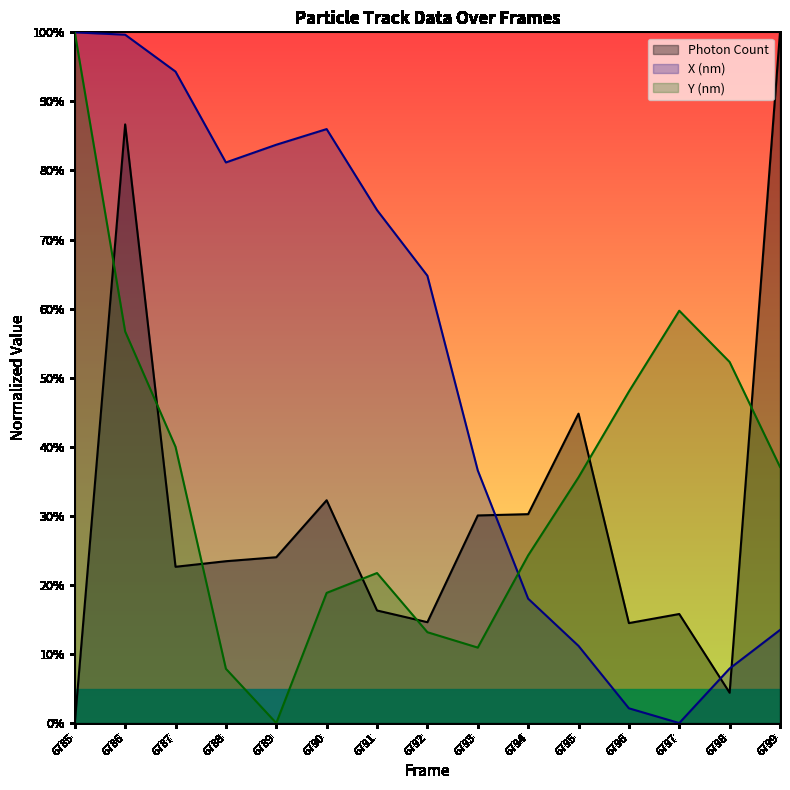

List the series in order of their overall mean, highest first.

X (nm), Y (nm), Photon Count